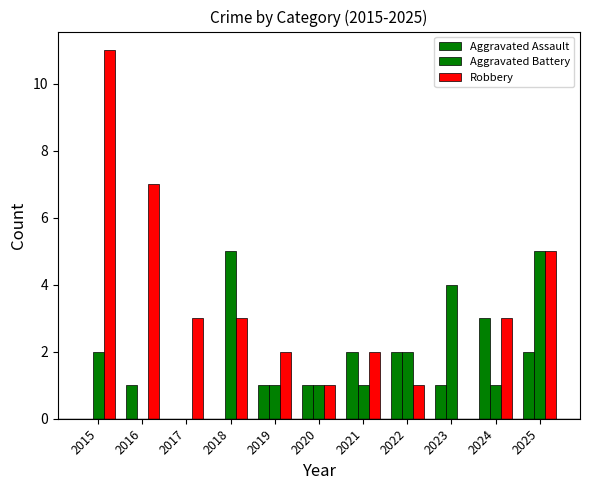

What is the highest value of the Aggravated Battery series?

5